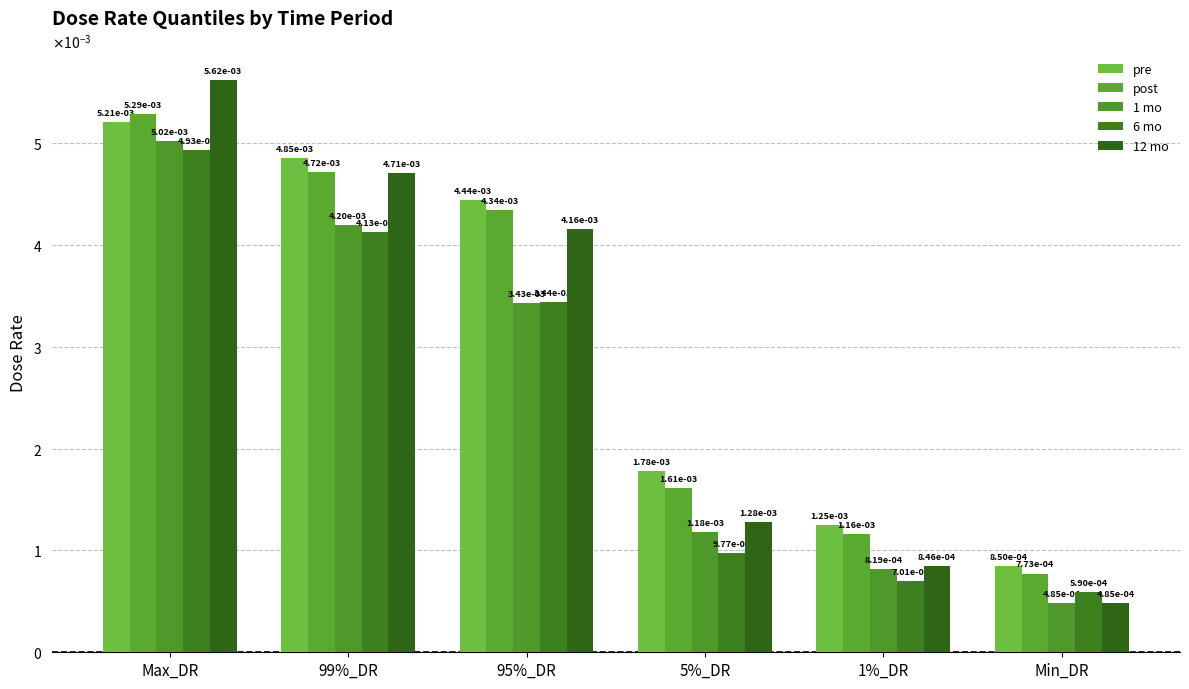

Which label corresponds to the largest value in the chart?

Max_DR